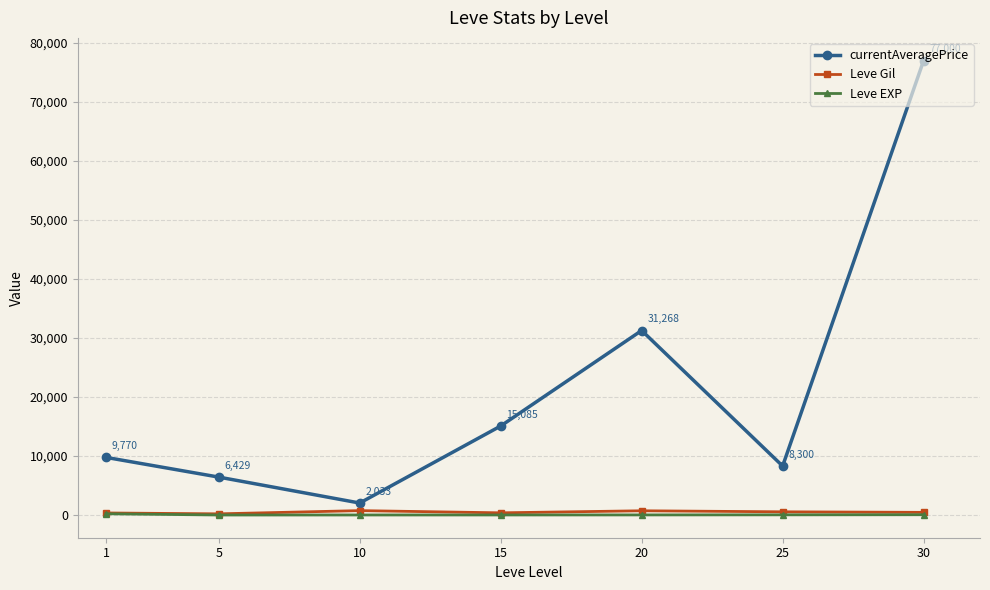

What is the sum of all Leve Gil values?

3389.0